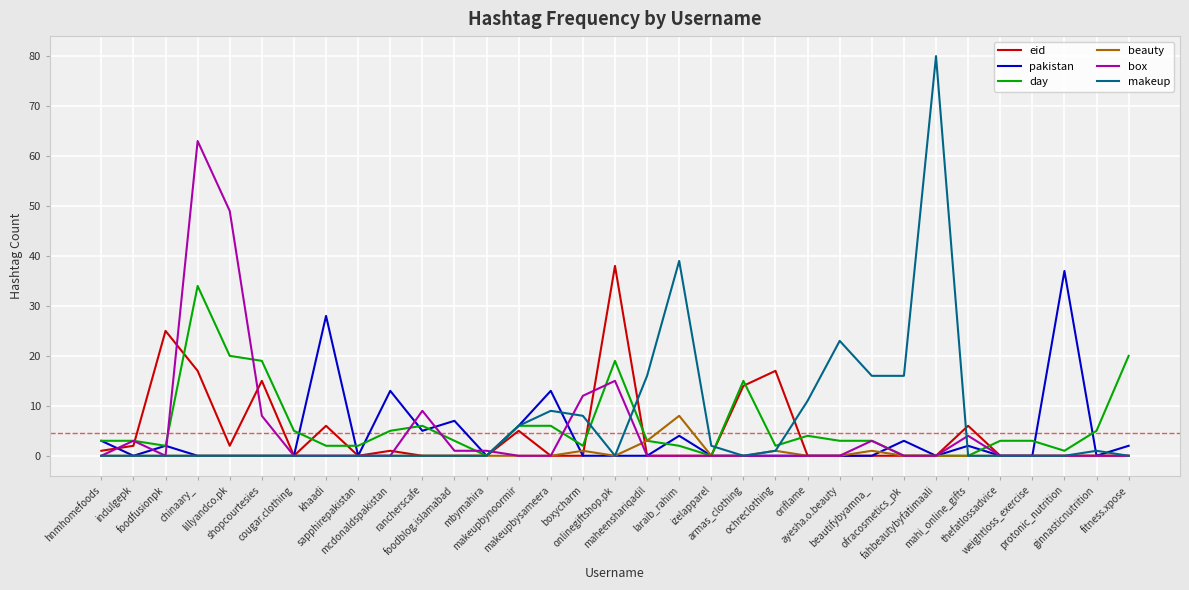

What is the highest value of the box series?

63